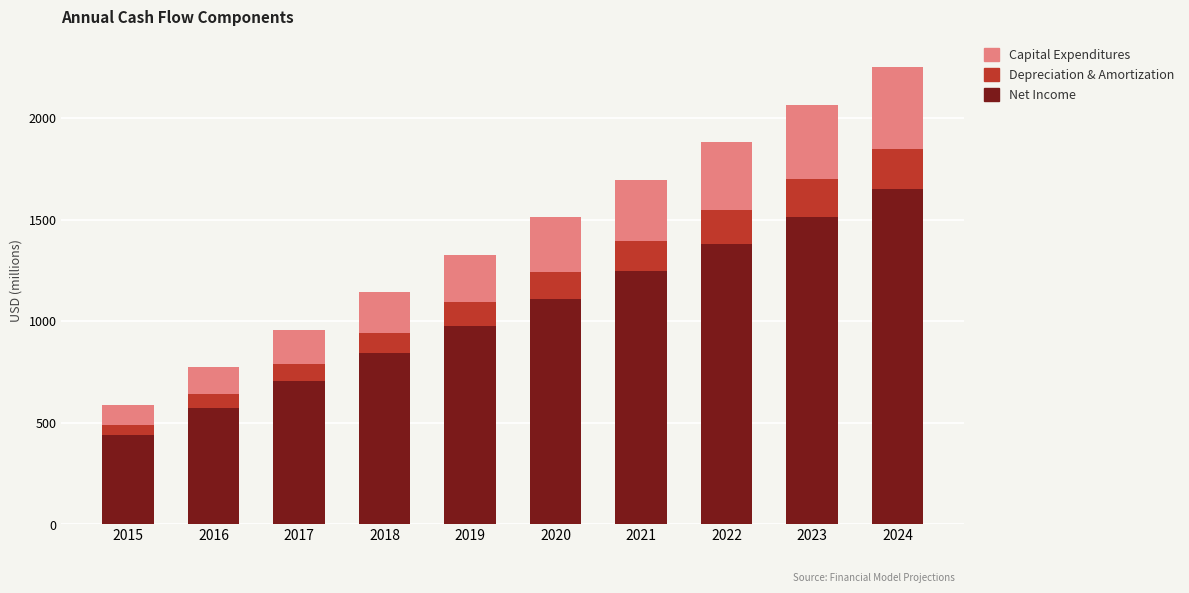

How many bars are there in total?

10